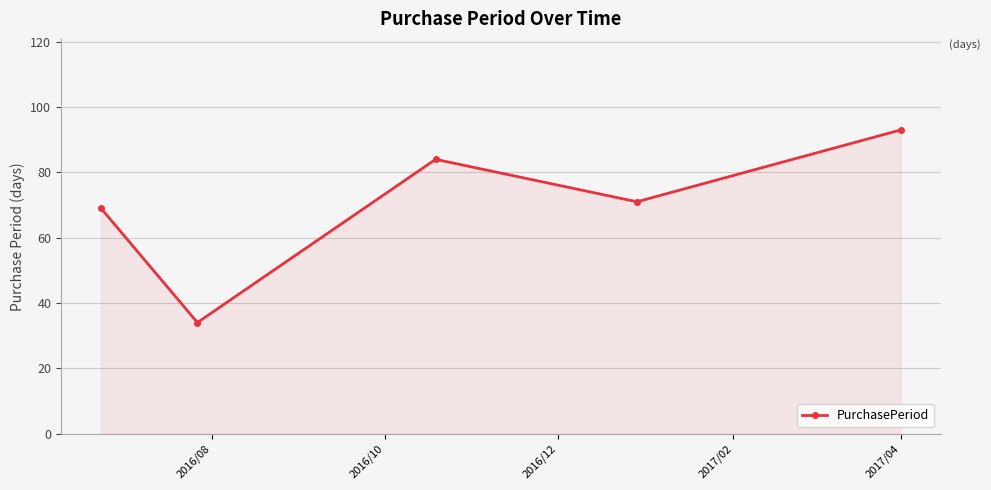

What is the smallest value displayed?

34